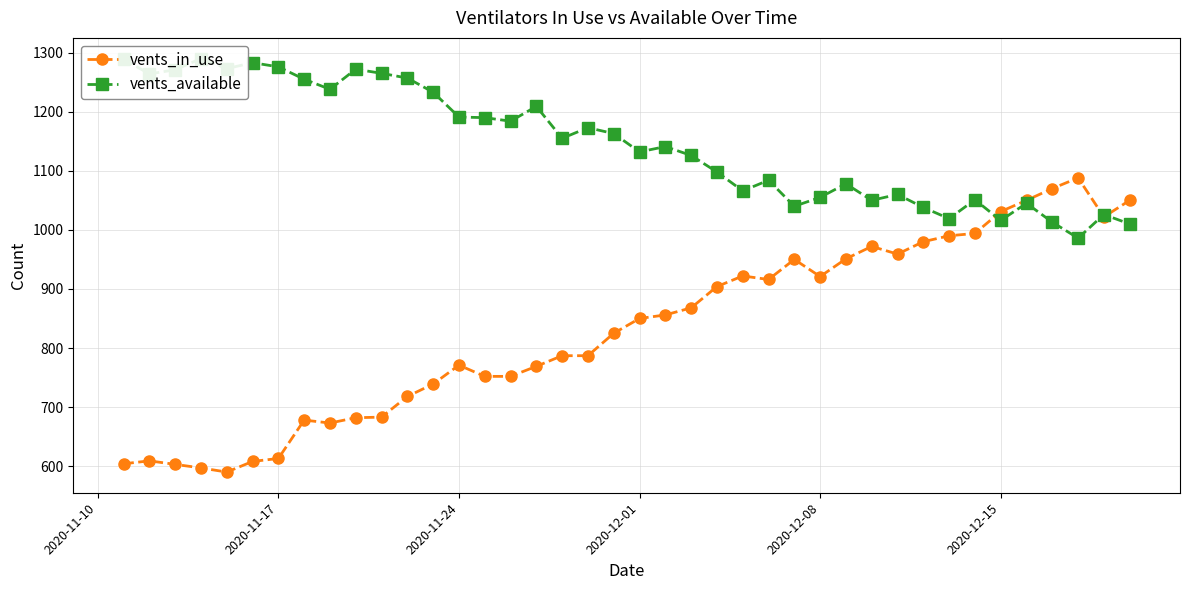

What are all the series names shown in the legend?

vents_in_use, vents_available